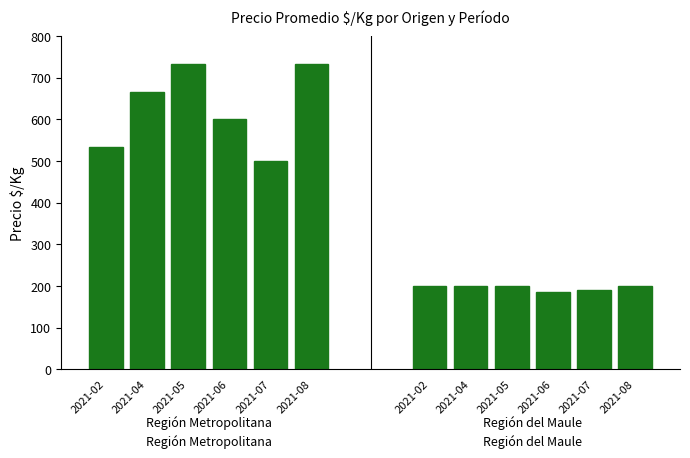

What value does the Región Metropolitana series have at 2021-08?

733